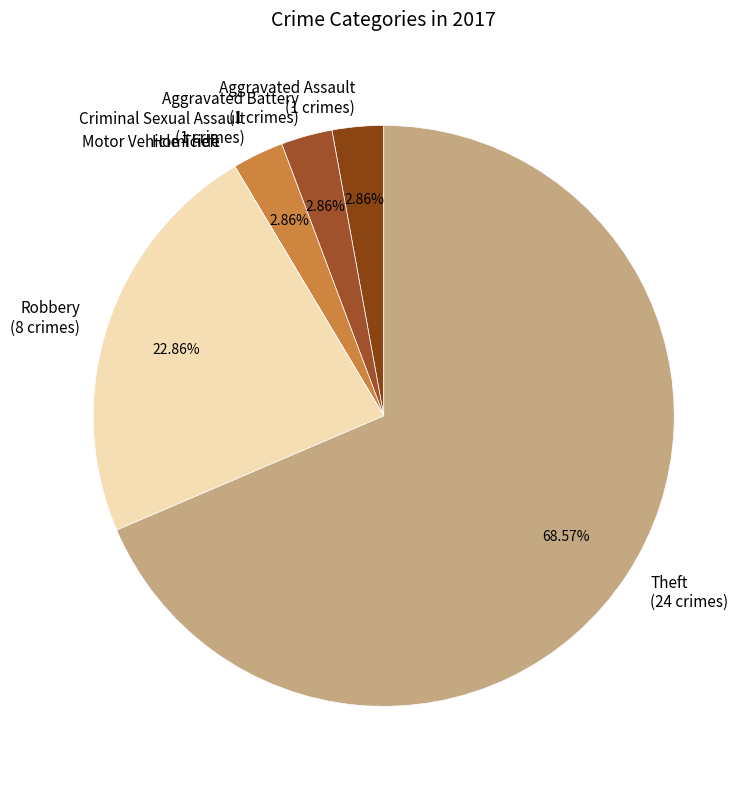

Does Theft (24 crimes) account for over 50% of the chart?

Yes